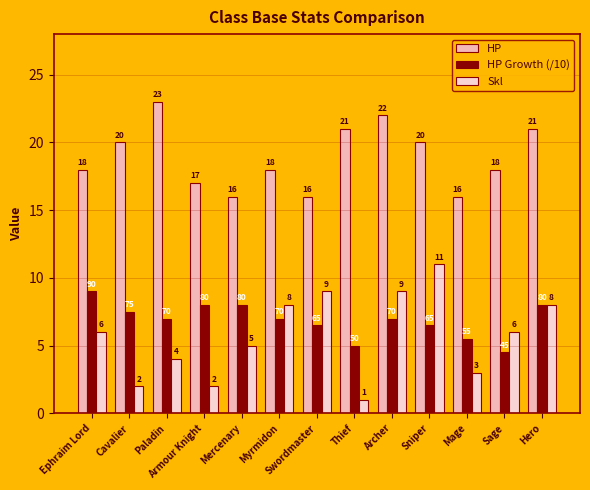

What position from the right is Hero?

1